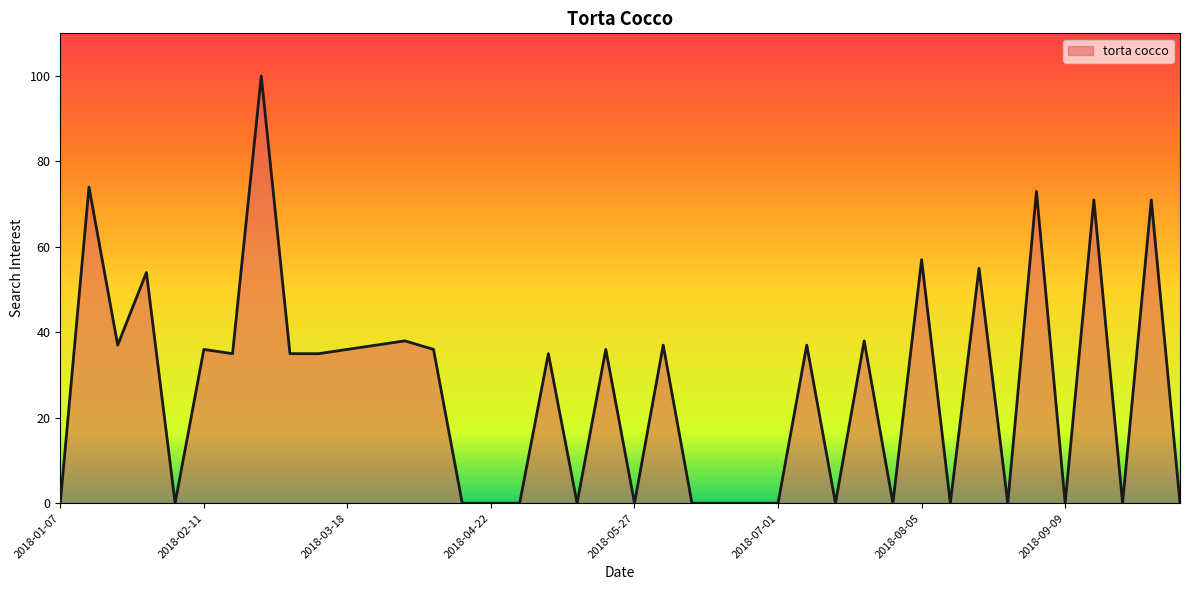

How many lines are shown in the chart?

1